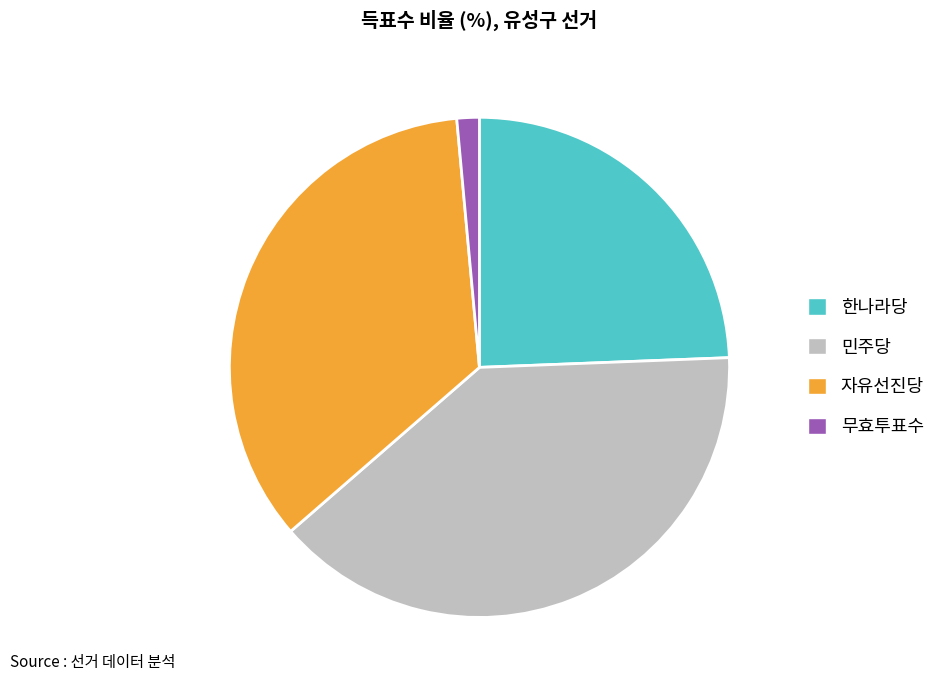

Is there any slice that represents more than half of the pie?

No